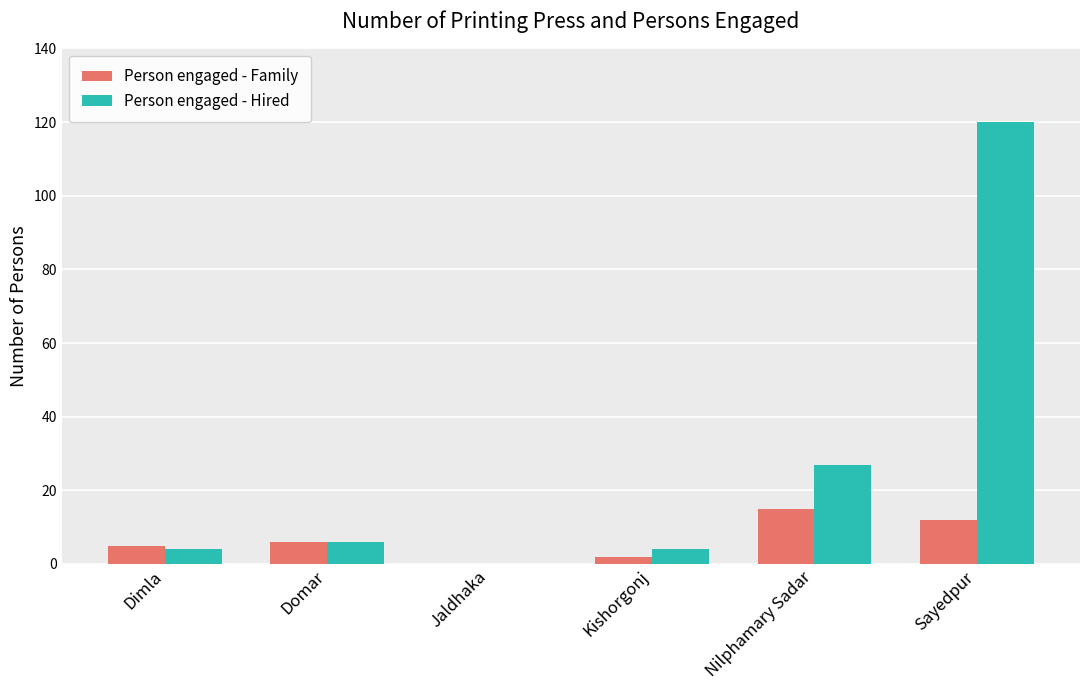

What is the sum of all Person engaged - Hired values?

161